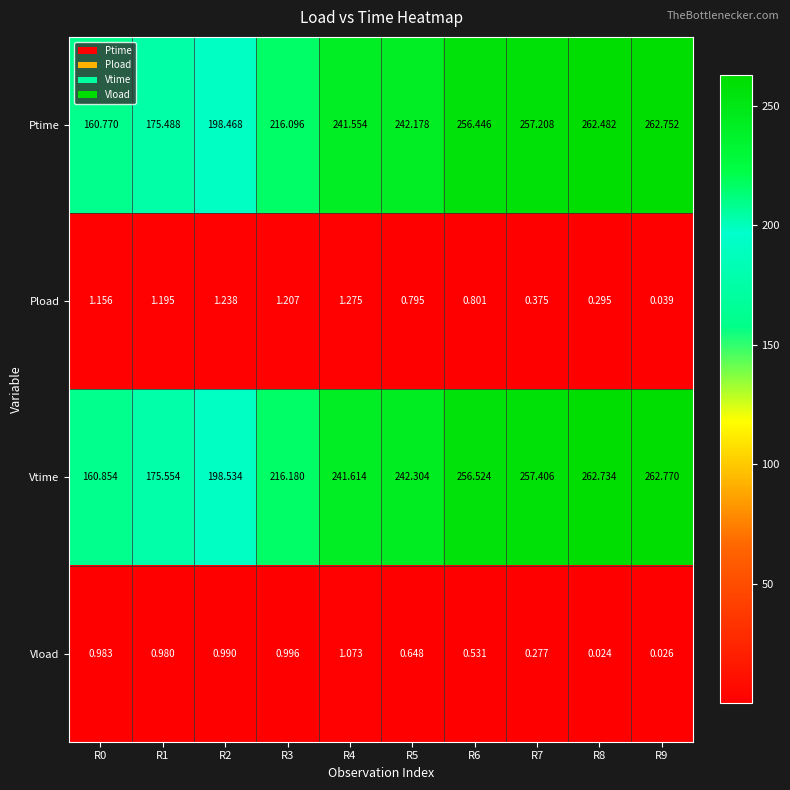

Is the value of Vtime at R4 greater than the value of Pload at R0?

Yes